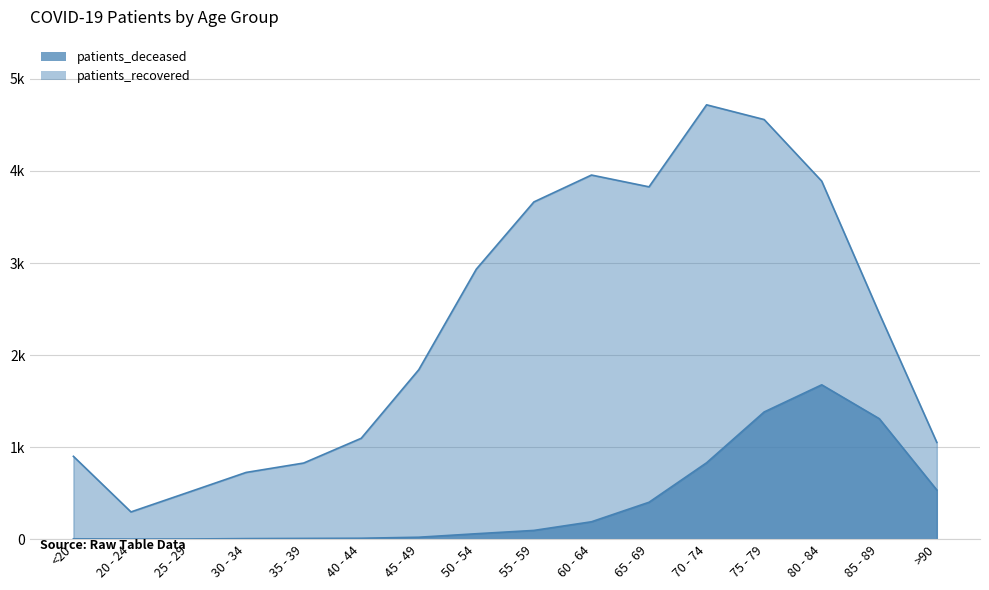

At which category does patients_recovered reach its first local valley?

20 - 24